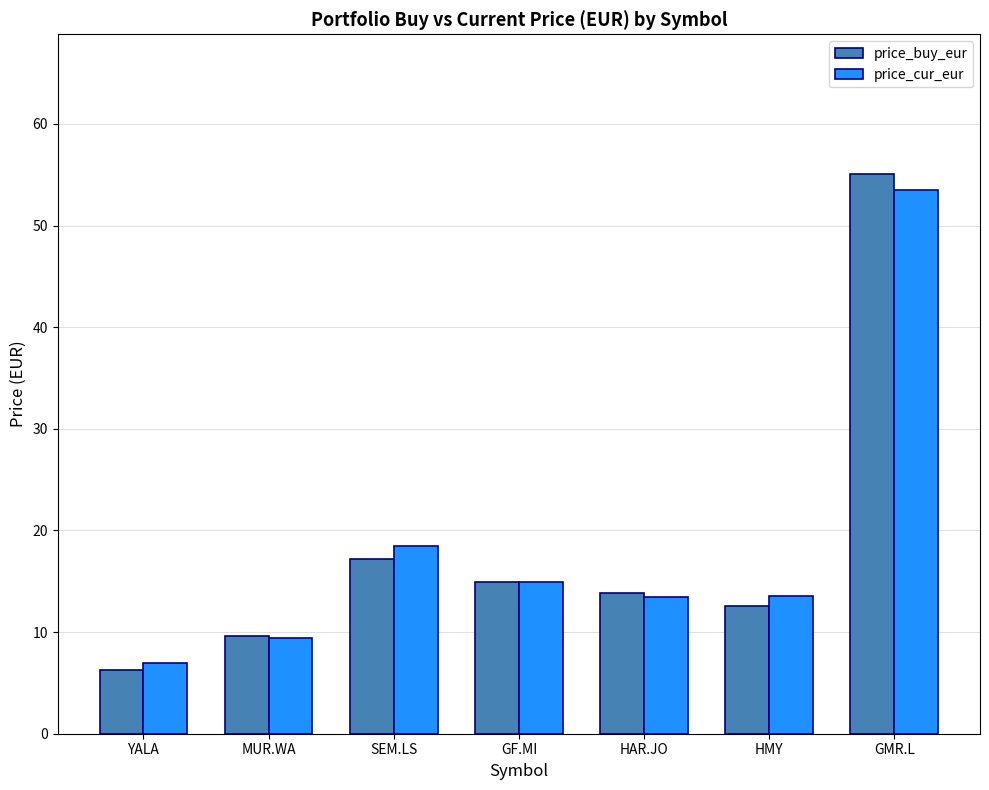

What are all the series names shown in the legend?

price_buy_eur, price_cur_eur